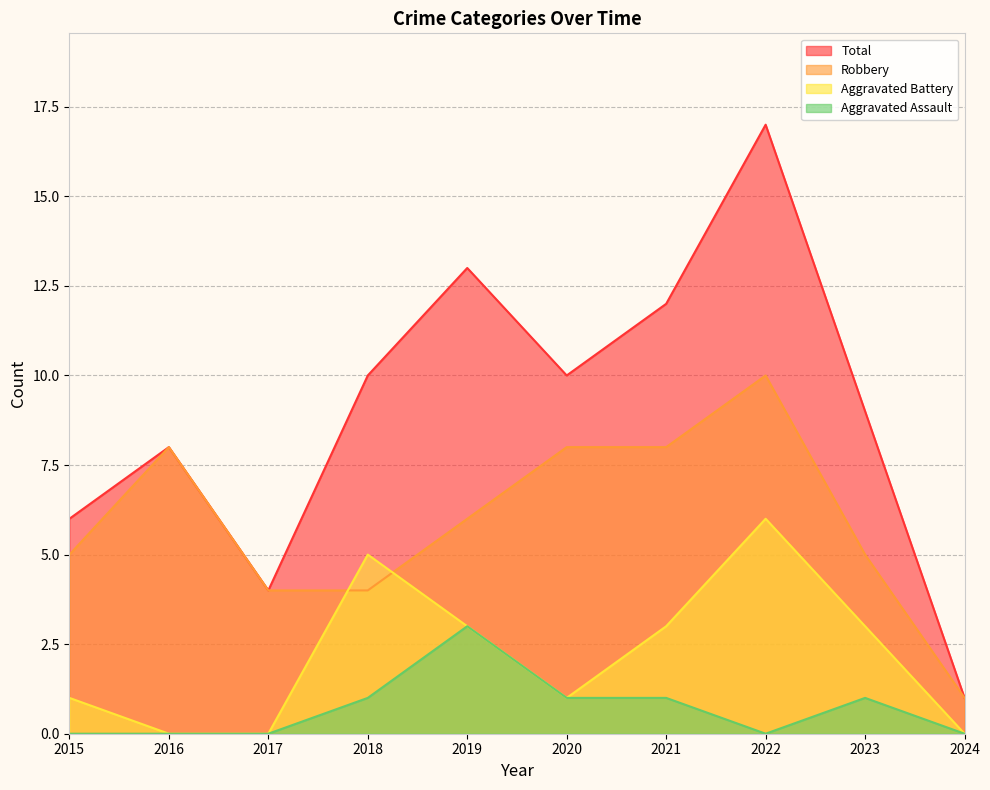

What is the spread (max minus min) of values at 2015?

6